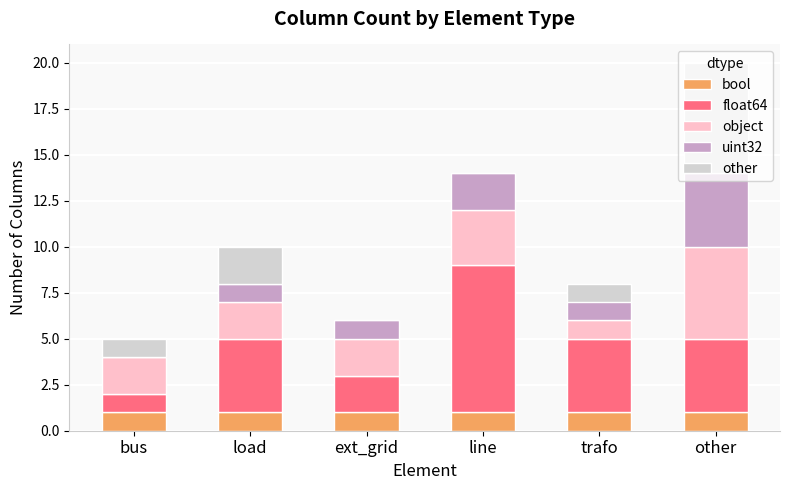

Rank the series at ext_grid from highest to lowest value.

float64, object, bool, uint32, other